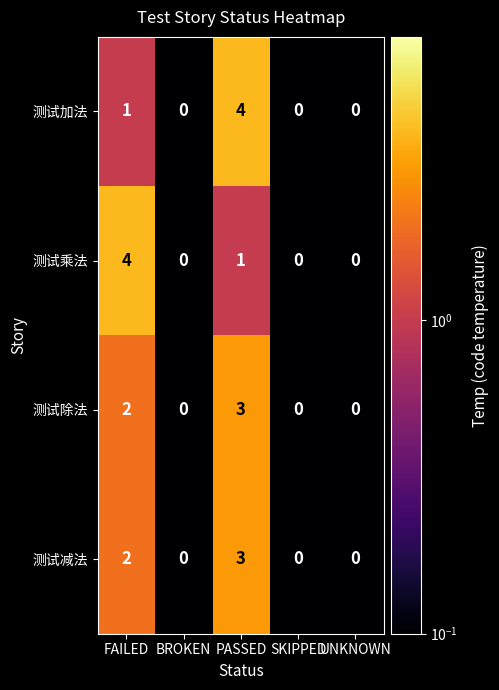

What is the difference between the maximum and second lowest values in the 测试除法 series?

3